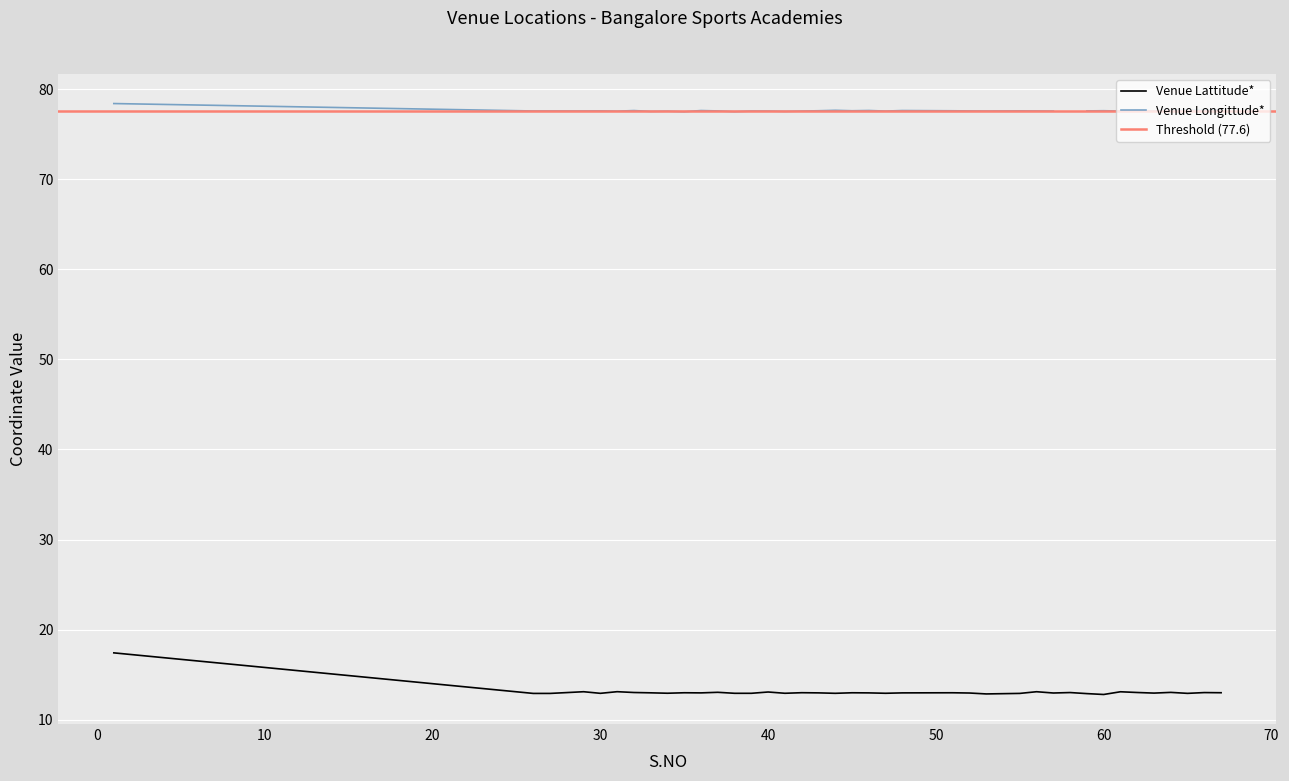

Between 26 and 1, which is larger?

1